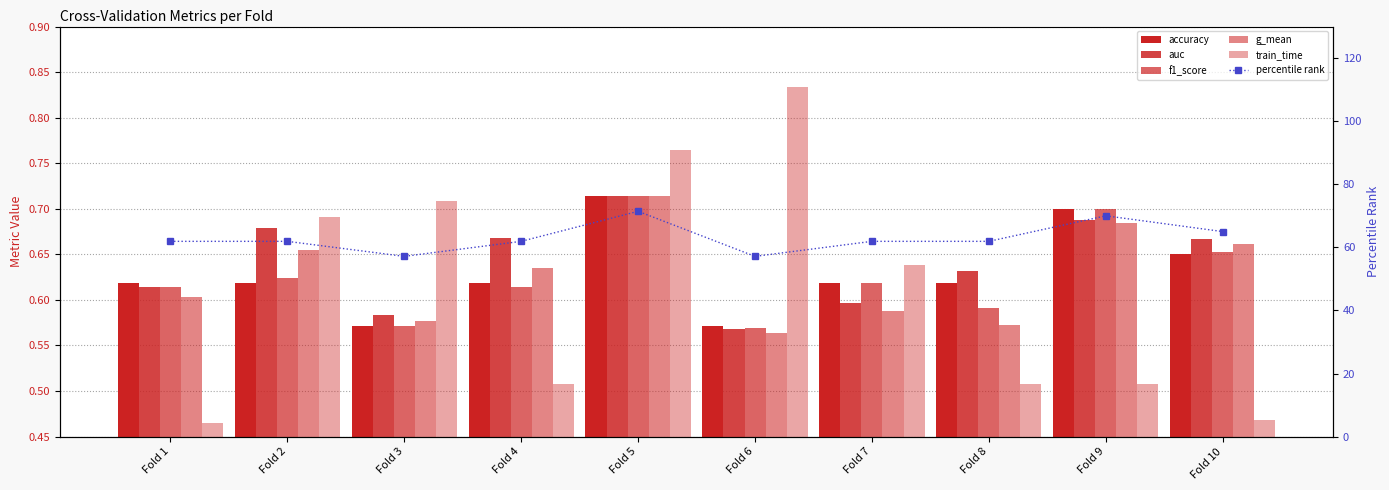

Rank the series by their maximum value, from highest to lowest.

percentile rank, train_time, accuracy, f1_score, auc, g_mean